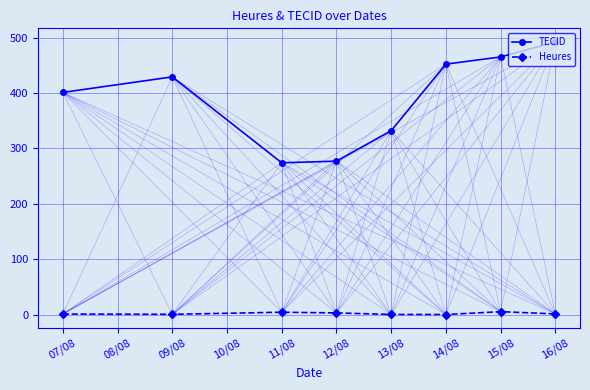

Where is TECID nearest to the value 383?

07/08